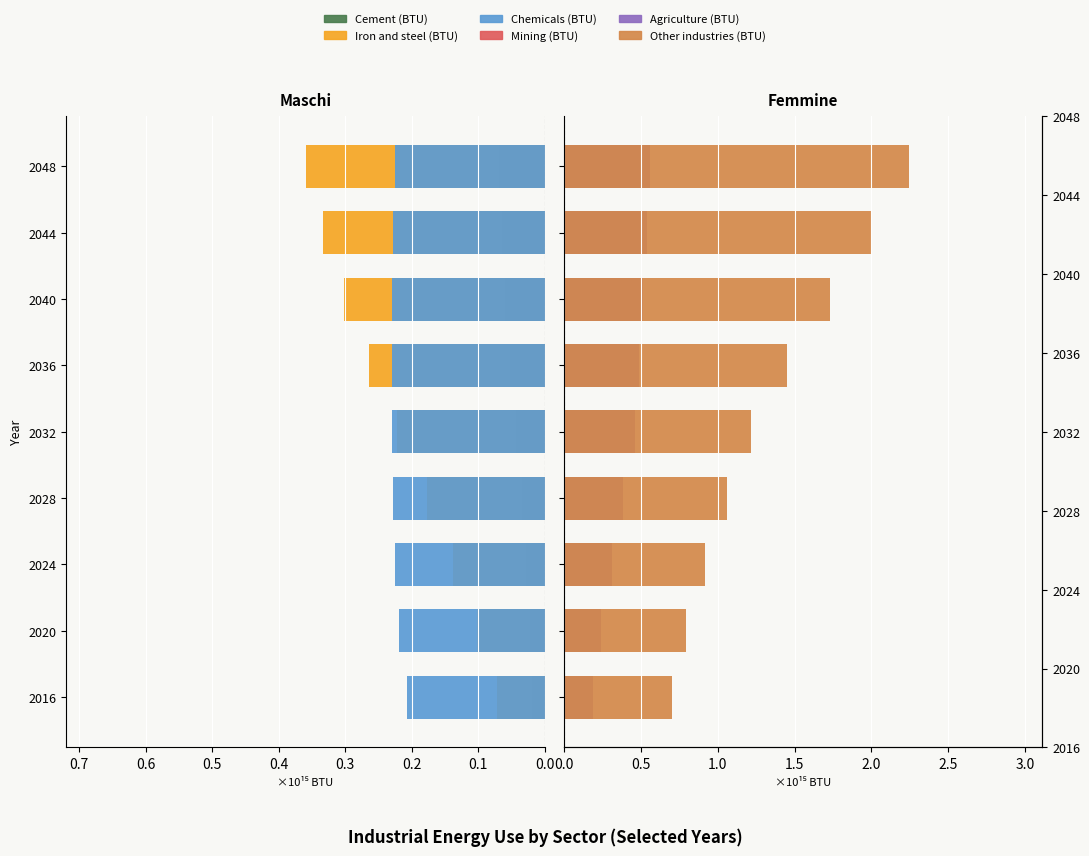

Is the value of Agriculture (BTU) at 2040 greater than the value of Mining (BTU) at 2020?

Yes